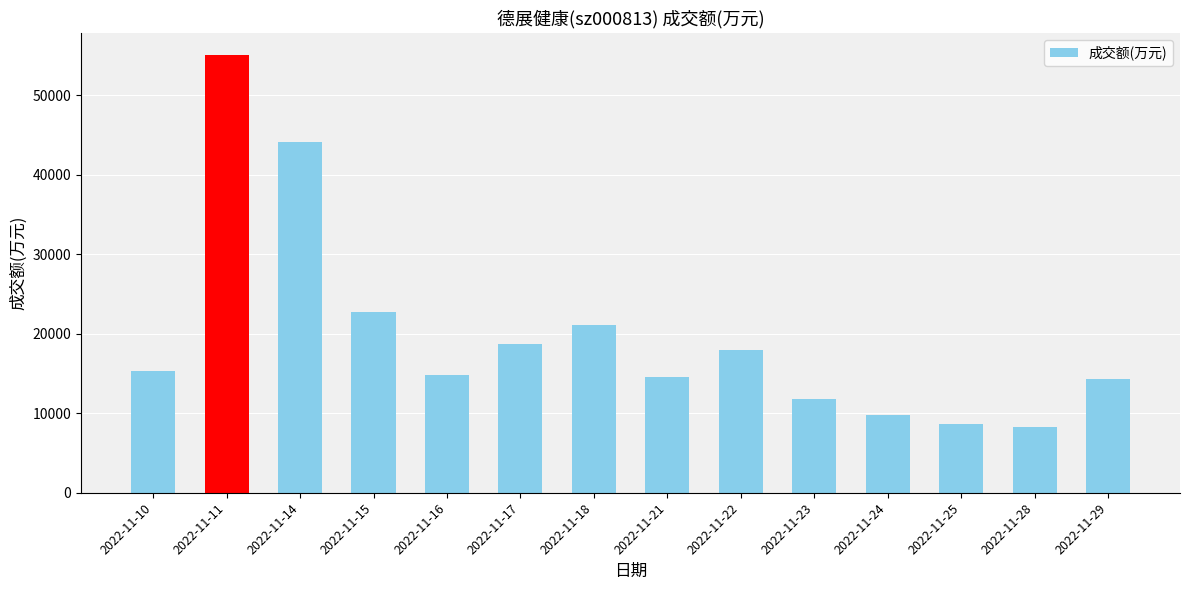

What is the average value?

19793